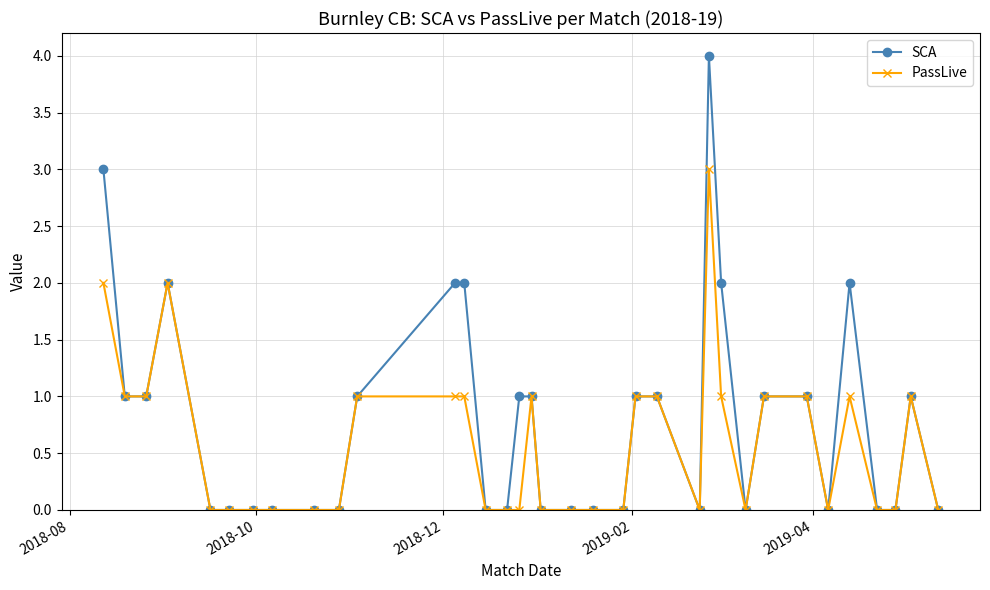

What is the maximum value for SCA?

4